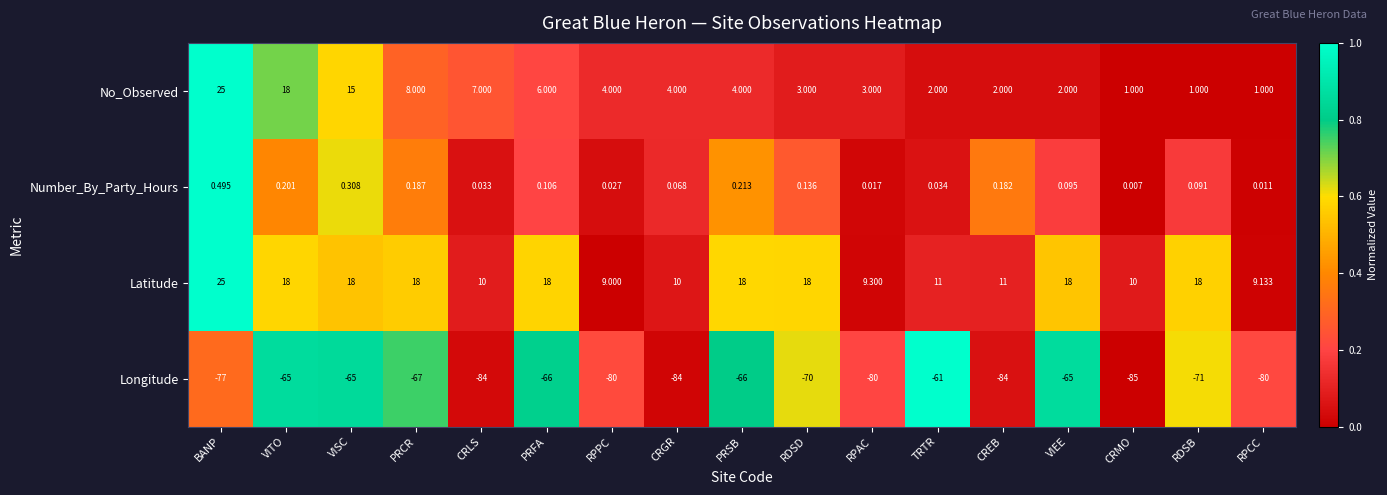

At RPPC, list the series in order from smallest to largest.

Longitude, Number_By_Party_Hours, No_Observed, Latitude